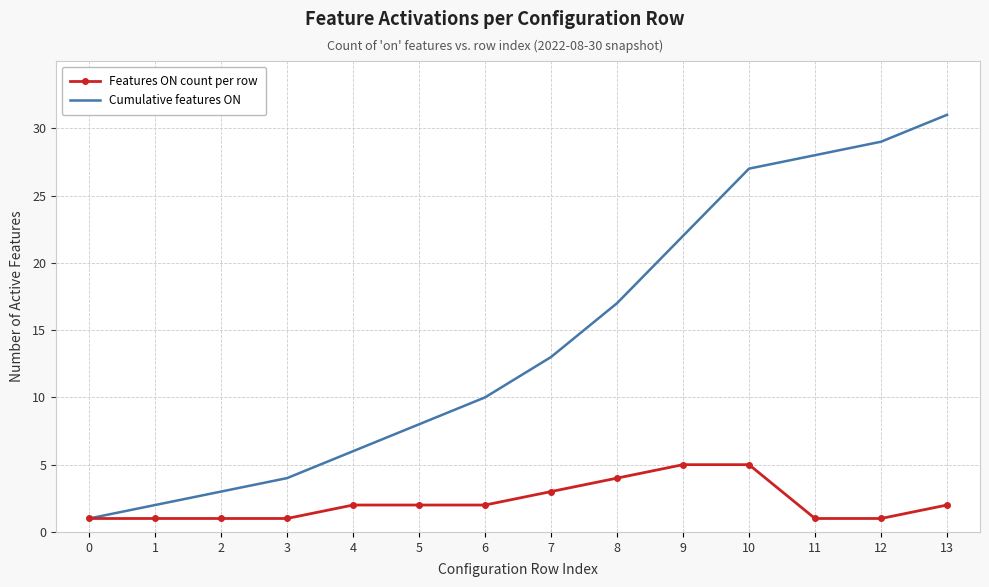

Reading left to right, what are all the values shown in this chart?

Features ON count per row: 1	1	1	1	2	2	2	3	4	5	5	1	1	2
Cumulative features ON: 1	2	3	4	6	8	10	13	17	22	27	28	29	31